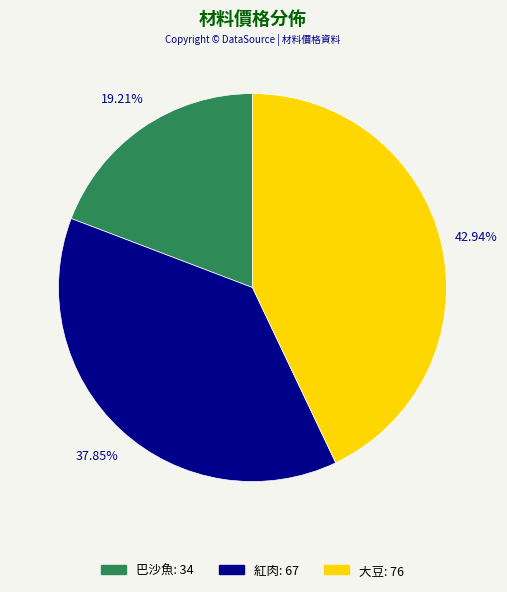

What is the total percentage of 大豆 and 紅肉?

80.8%